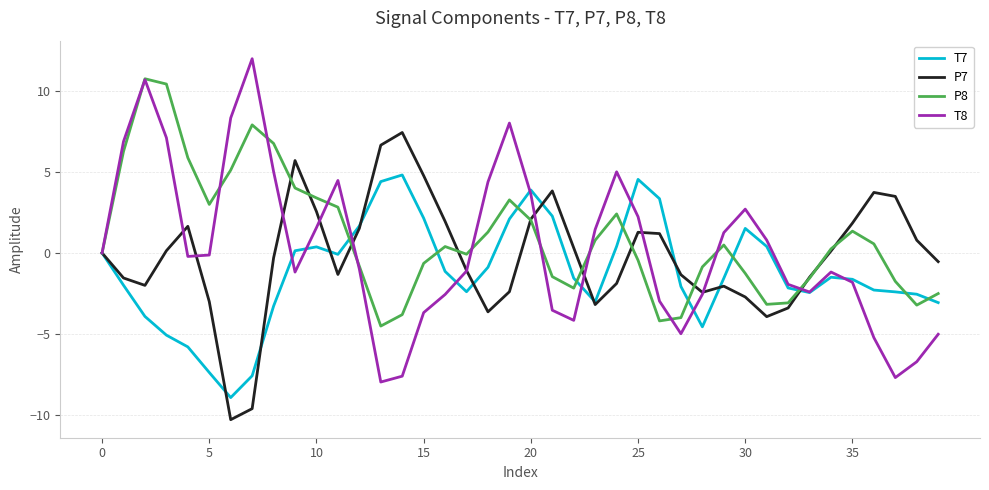

Which series has the largest range (max minus min)?

T8